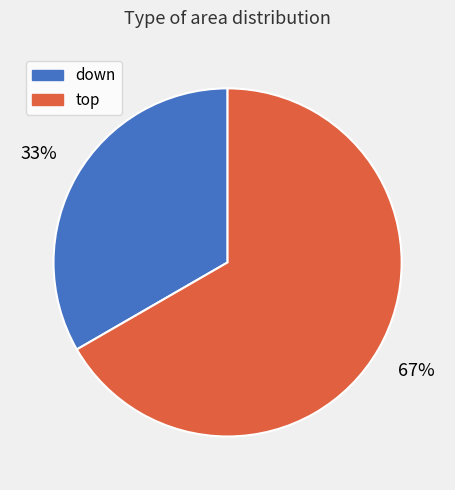

To the nearest percent, what percentage of the pie is down?

33%